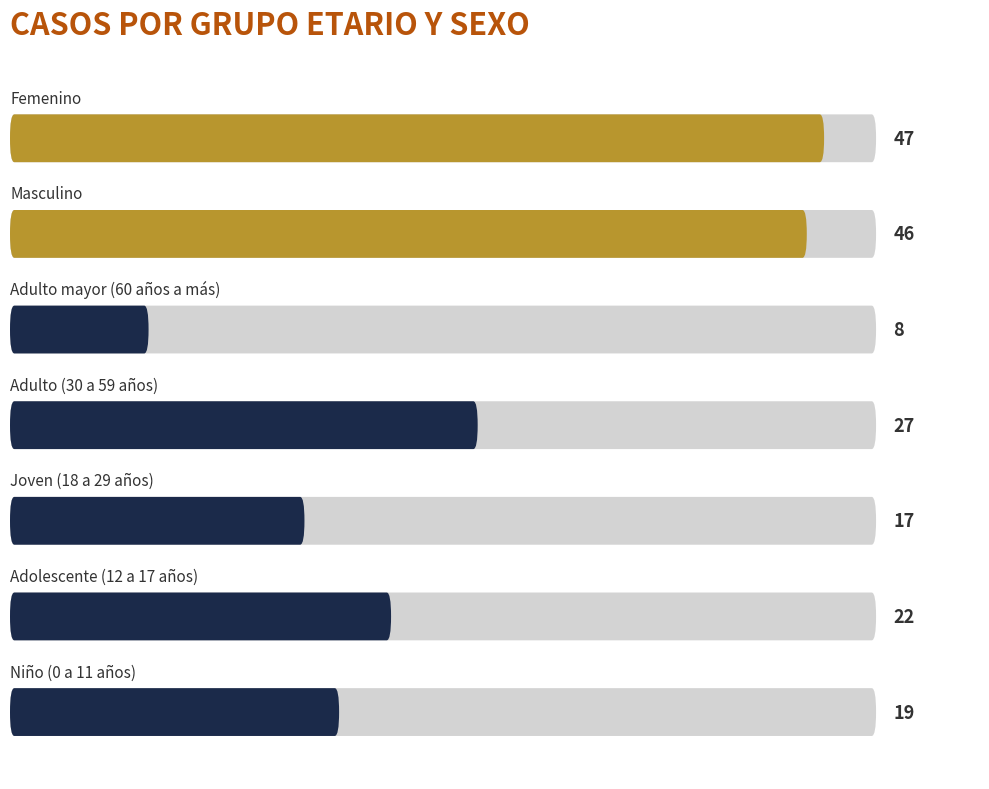

How many series are shown in this chart?

1